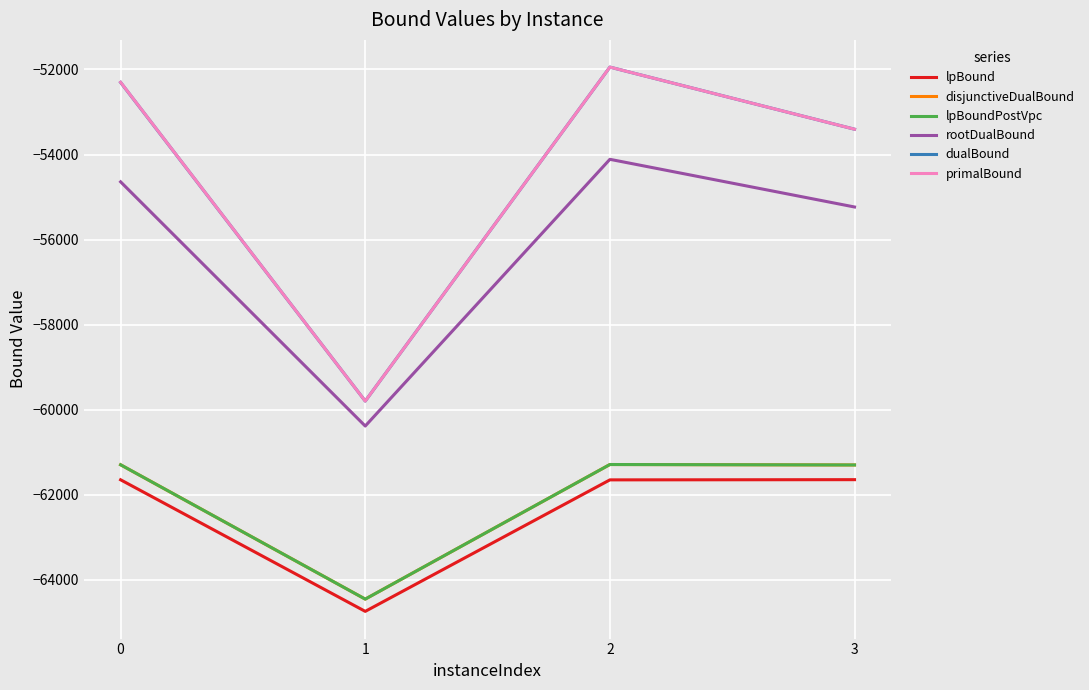

Does the chart have visible grid lines?

Yes